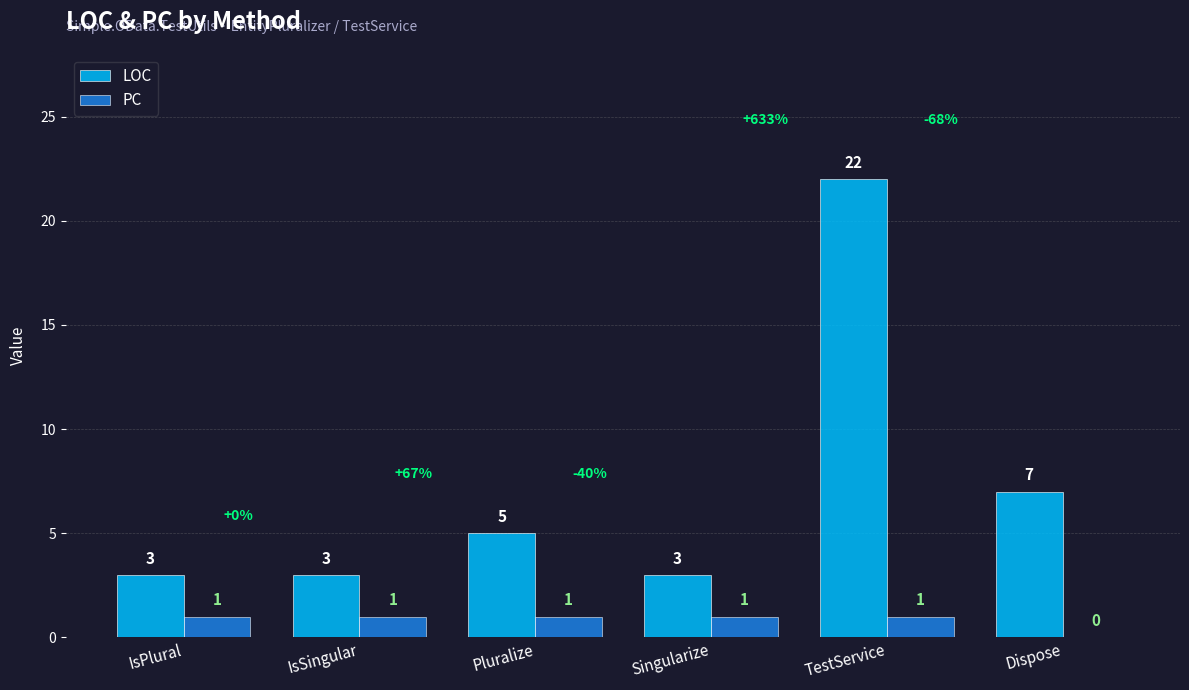

At which category does the chart reach its peak across all series?

TestService